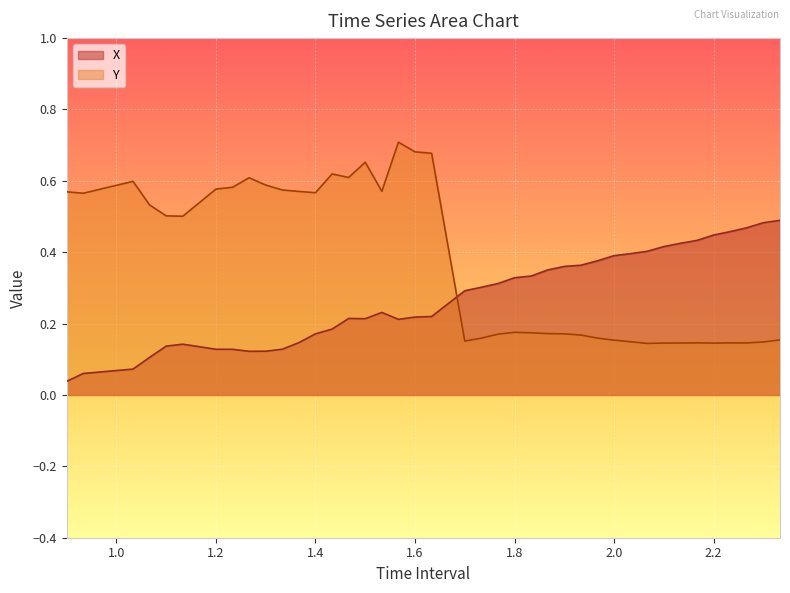

How many times do Y and X cross each other?

1